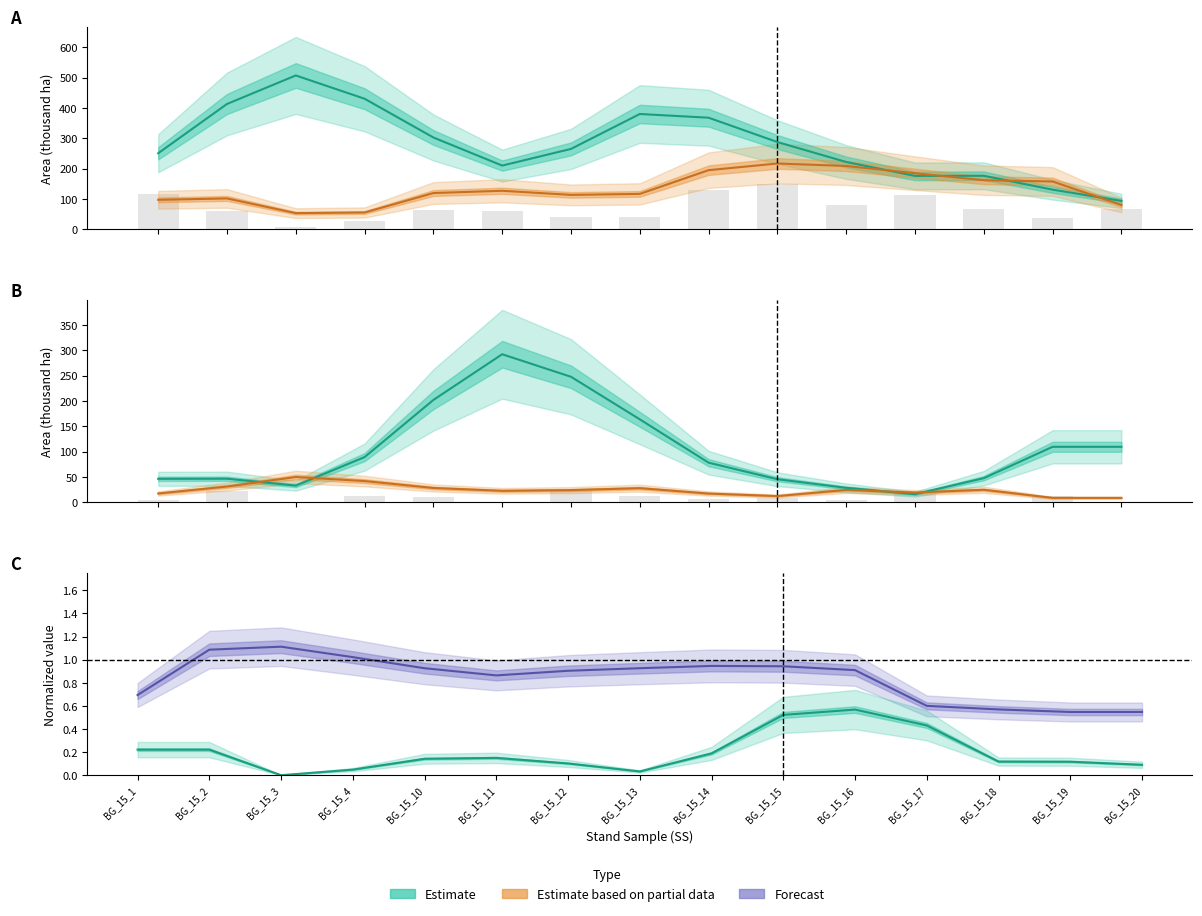

What is the difference between the maximum and minimum values in the JackpineMixWet_500 (norm) series?

0.6